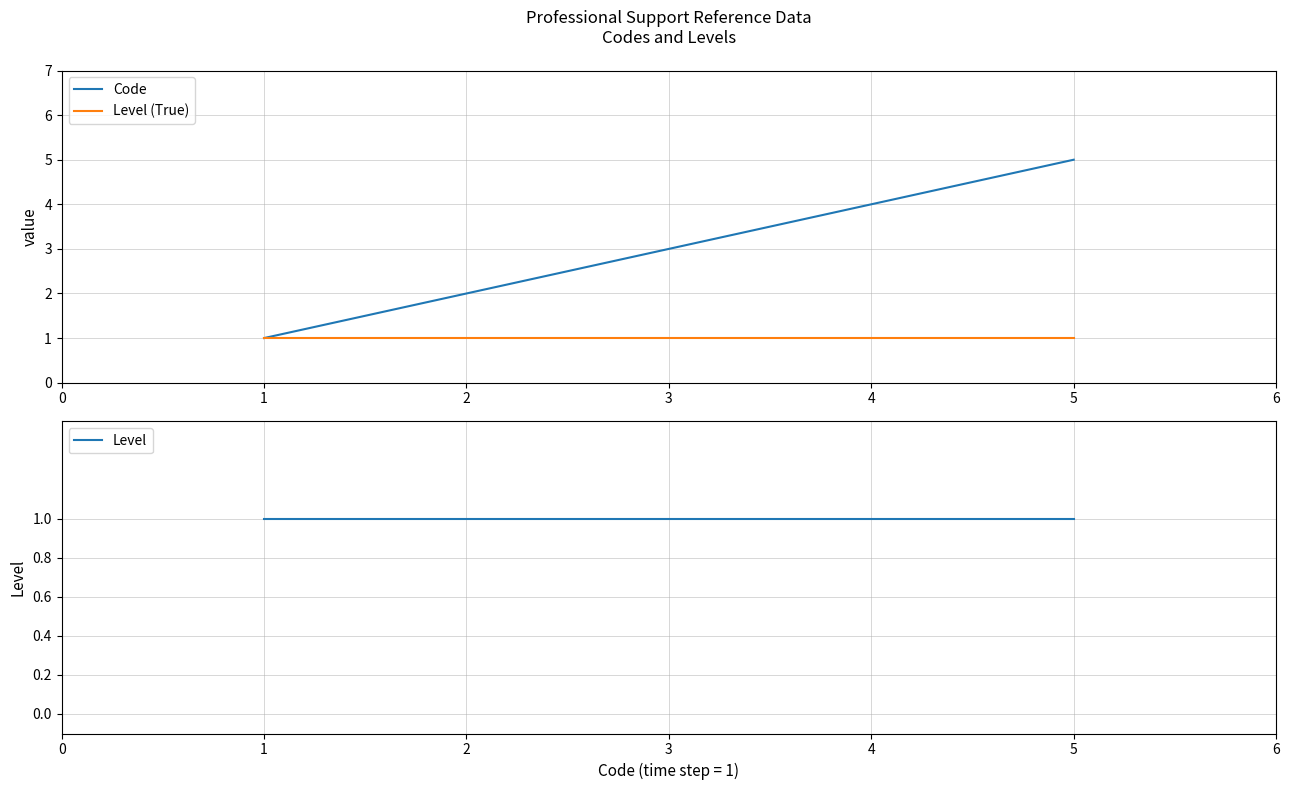

What is the approximate value of Level (True) at 2?

1